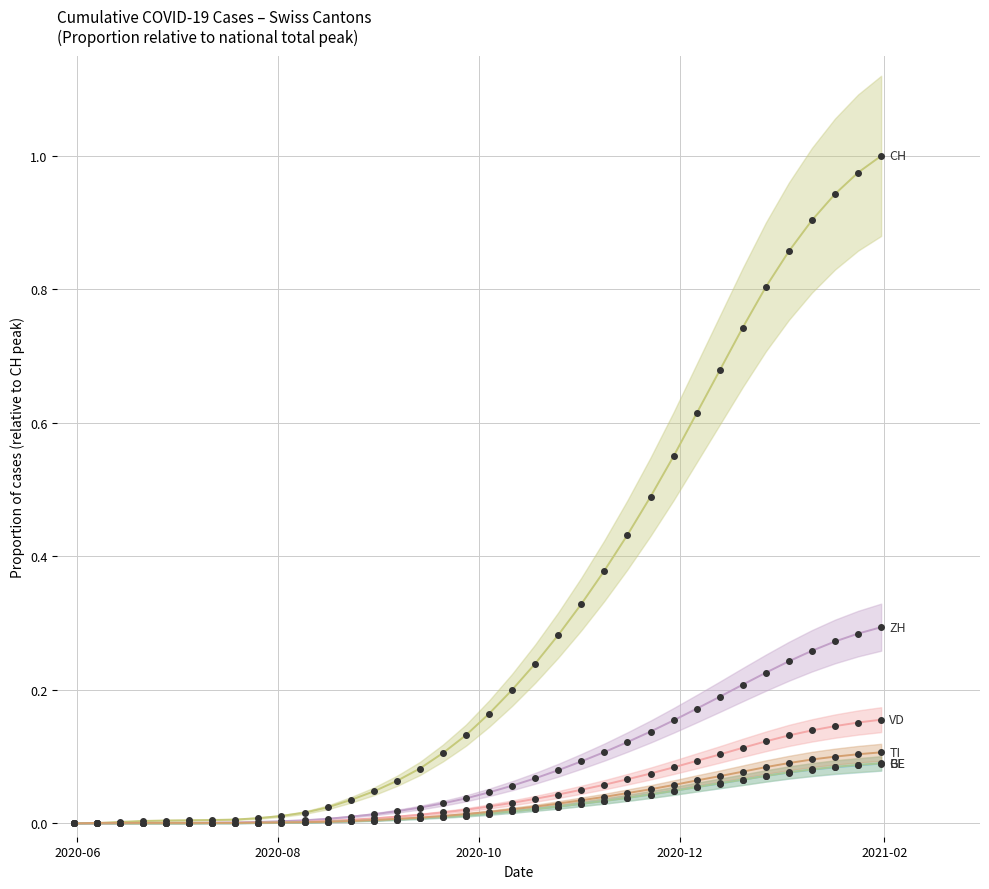

Which series has the largest total across all categories?

CH